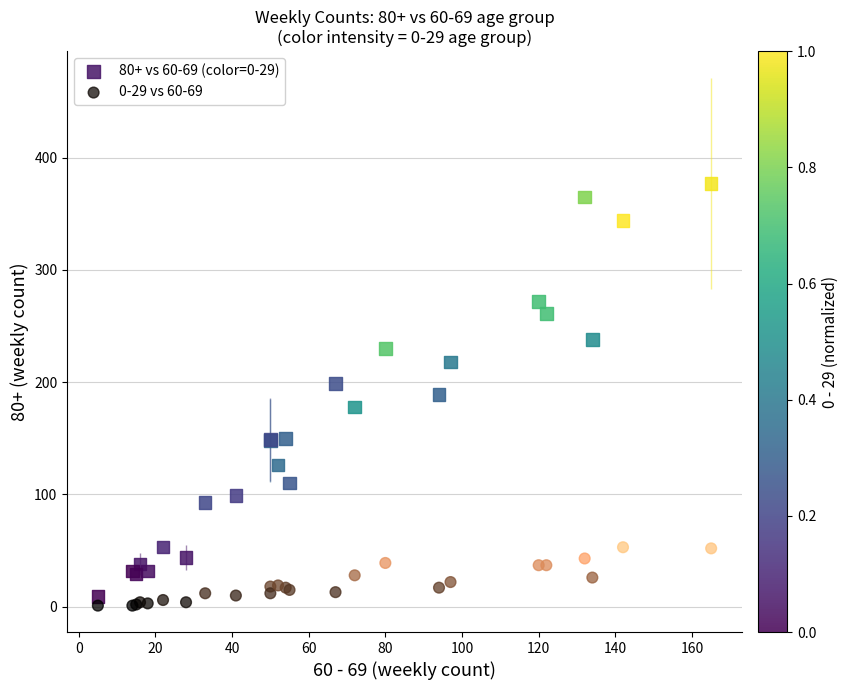

Which series has the widest spread of Y values?

80+ vs 60-69 (color=0-29)